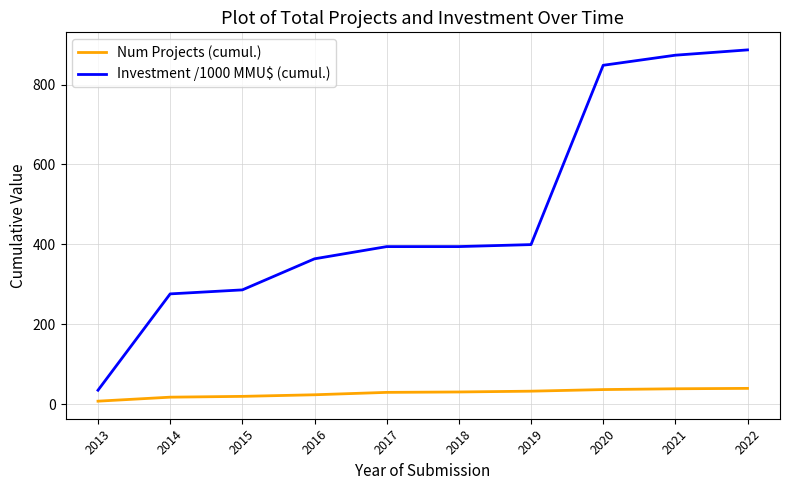

What is the difference between the second highest and second lowest values in the Investment /1000 MMU$ (cumul.) series?

597.0